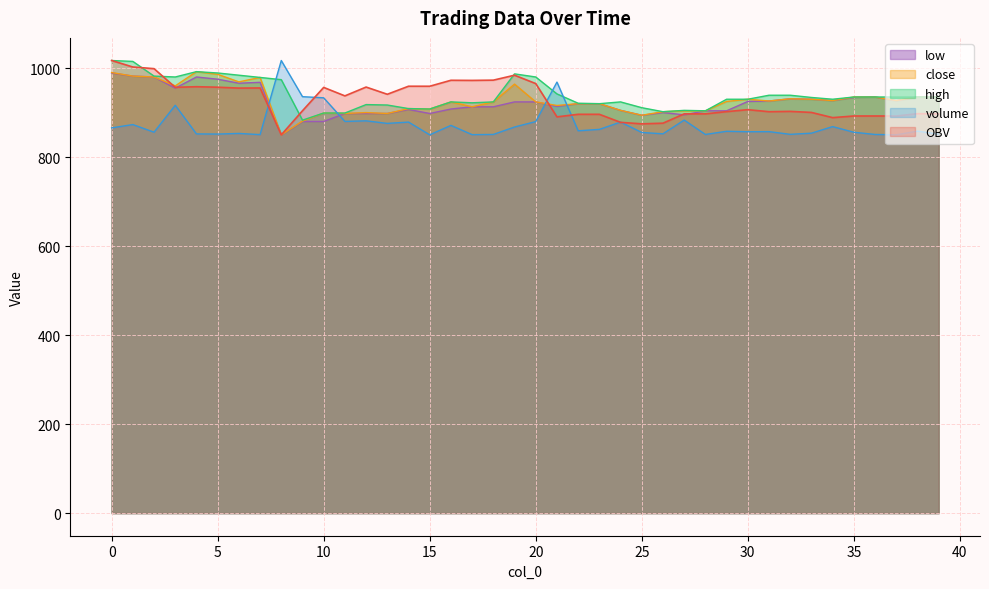

What is the value of the low point at the 23rd from the left?

920.0